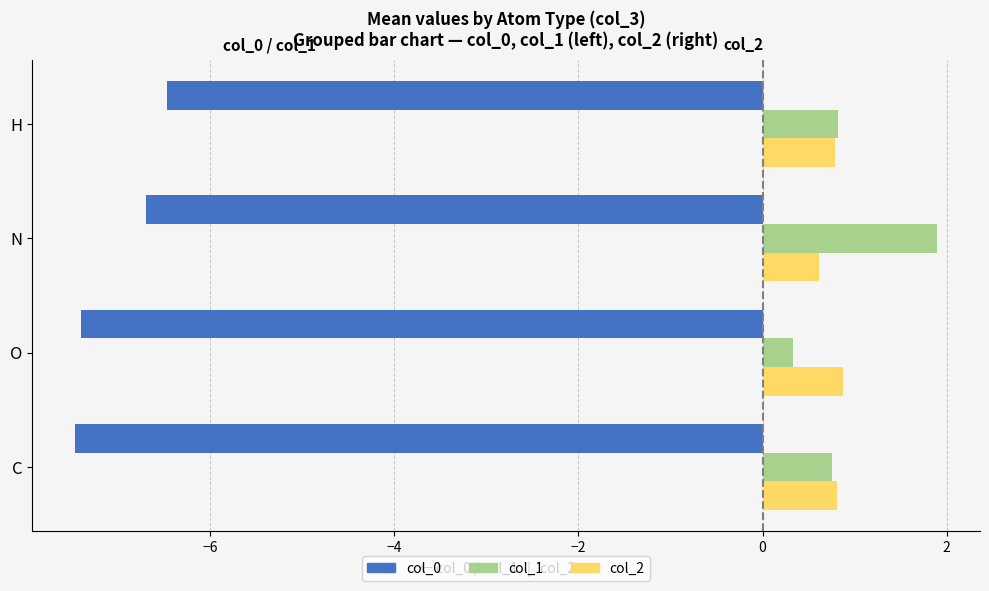

Rank the series by their maximum value, from highest to lowest.

col_1, col_2, col_0